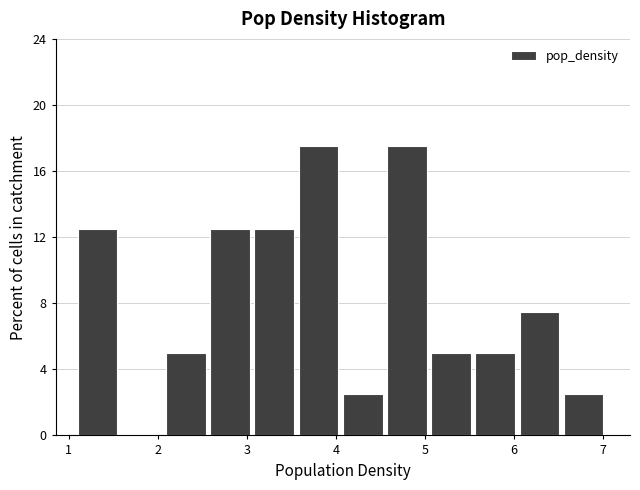

Reading left to right, transcribe this chart: for each bar, give the range it covers on the x-axis and its height. Neither the bar edges nor the heights are printed on the chart, so give them approximately, as read against the axes.

1.1 to 1.6: 12.5
1.6 to 2.1: 0
2.1 to 2.6: 5.0
2.6 to 3.1: 12.5
3.1 to 3.6: 12.5
3.6 to 4.1: 17.5
4.1 to 4.6: 2.5
4.6 to 5.1: 17.5
5.1 to 5.6: 5.0
5.6 to 6.1: 5.0
6.1 to 6.6: 7.5
6.6 to 7.1: 2.5